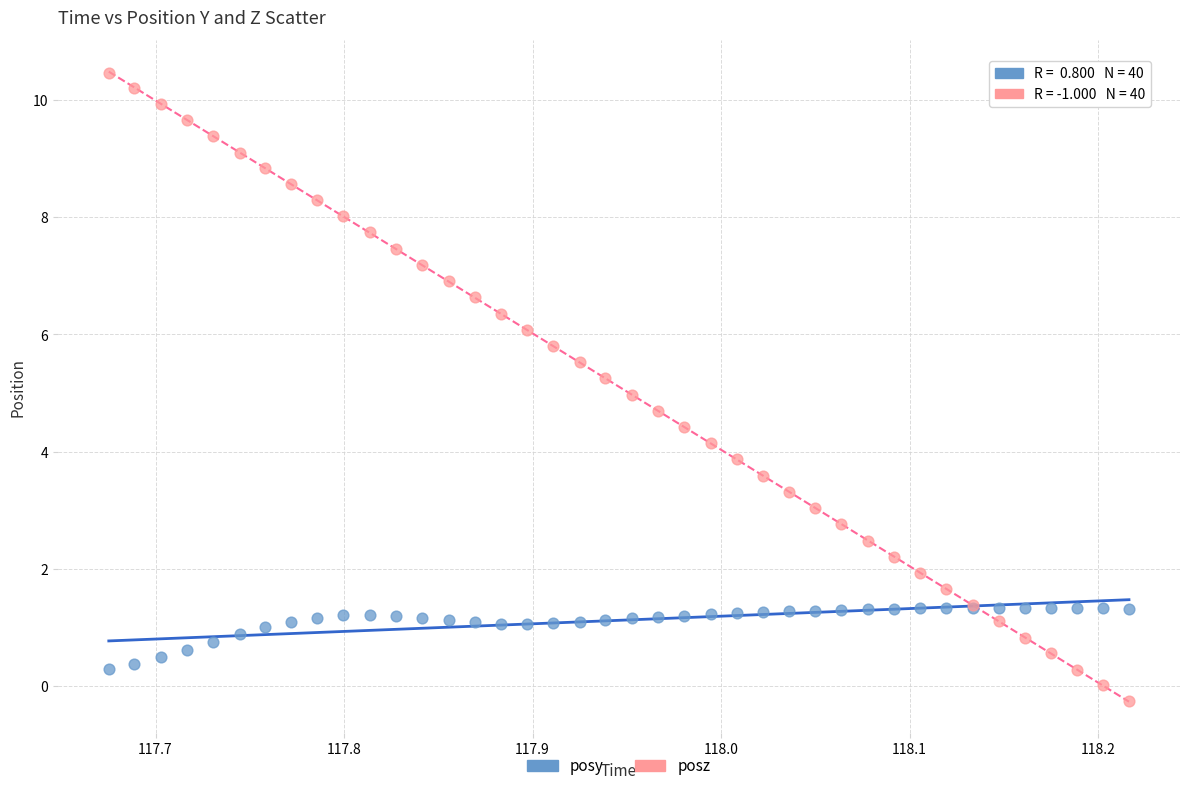

Which series contains the highest Y value?

posz